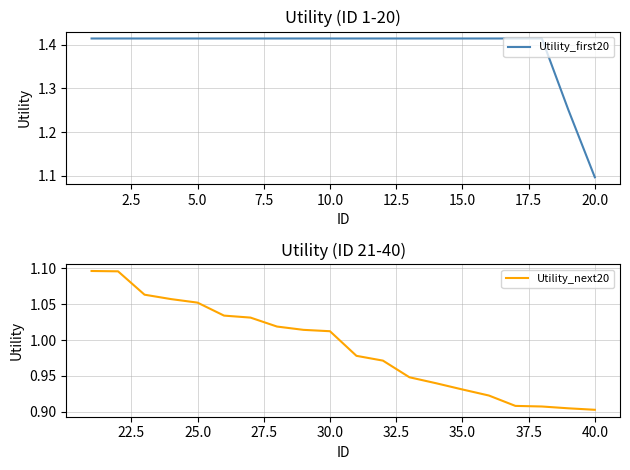

How many series are shown in this chart?

2